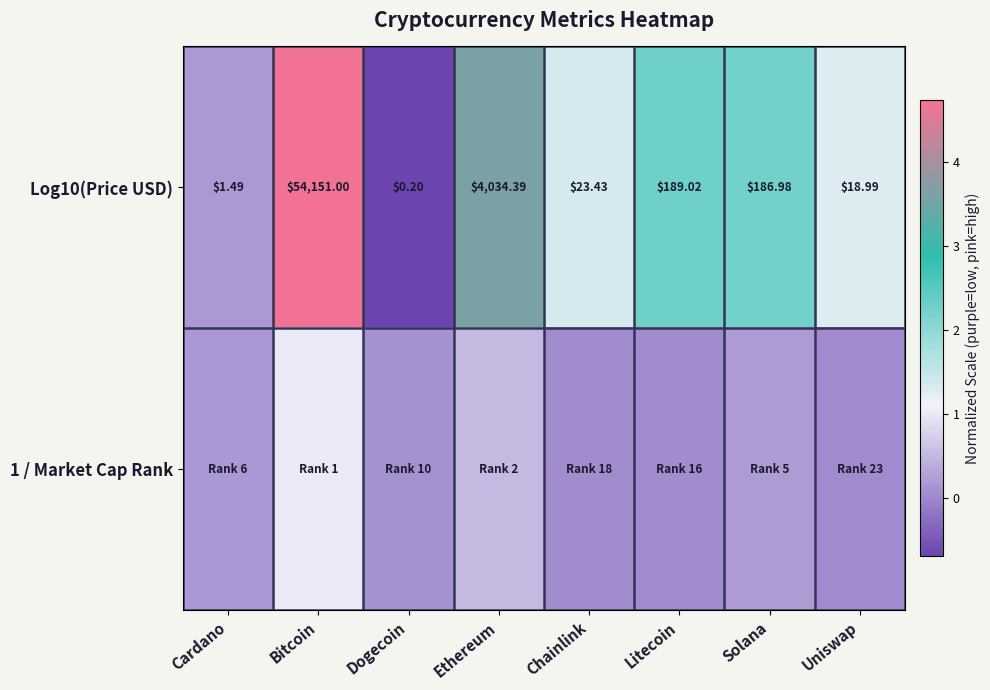

Which category has the highest value in the Log10(Price USD) series?

Bitcoin